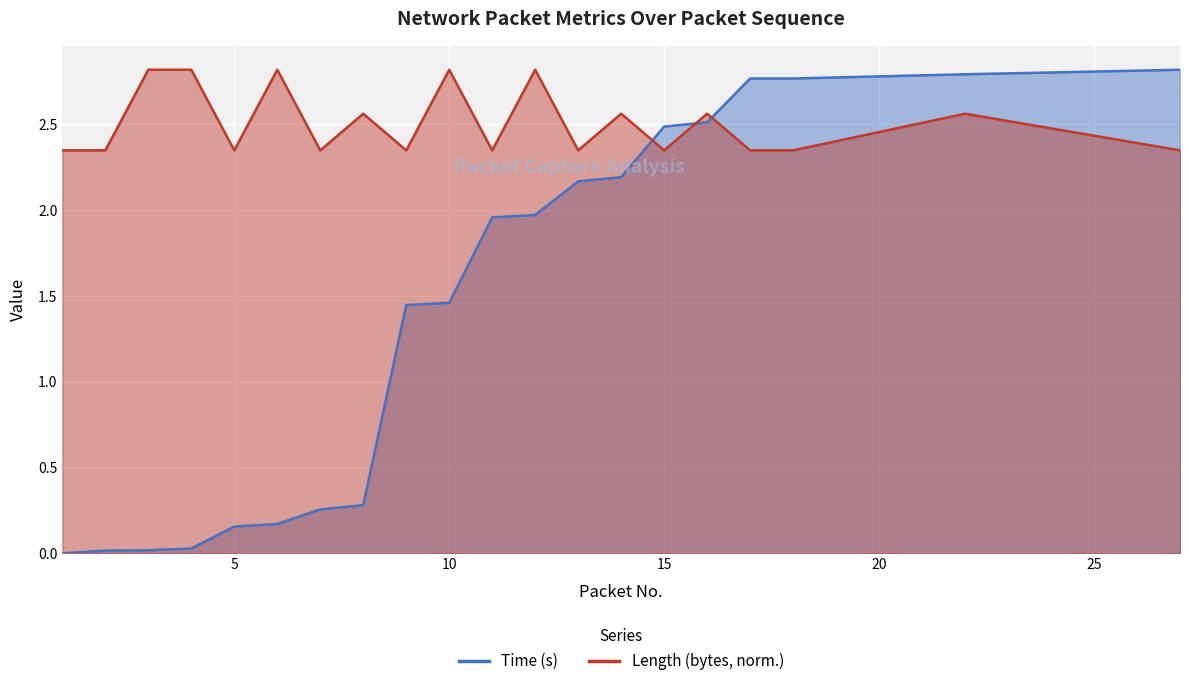

How many positive values does the Time series have?

19